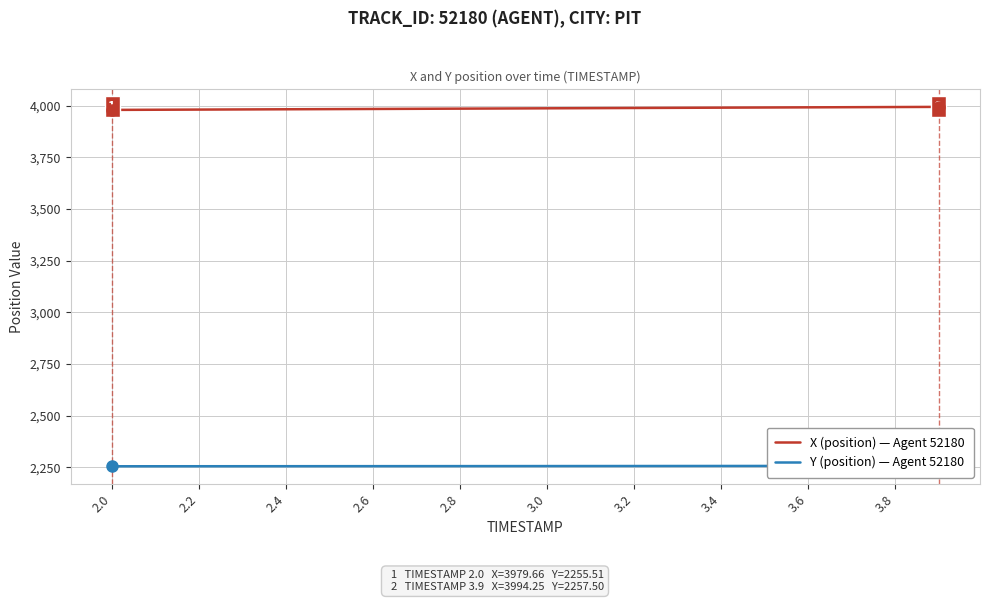

What is the minimum value for X (position) — Agent 52180?

3979.7